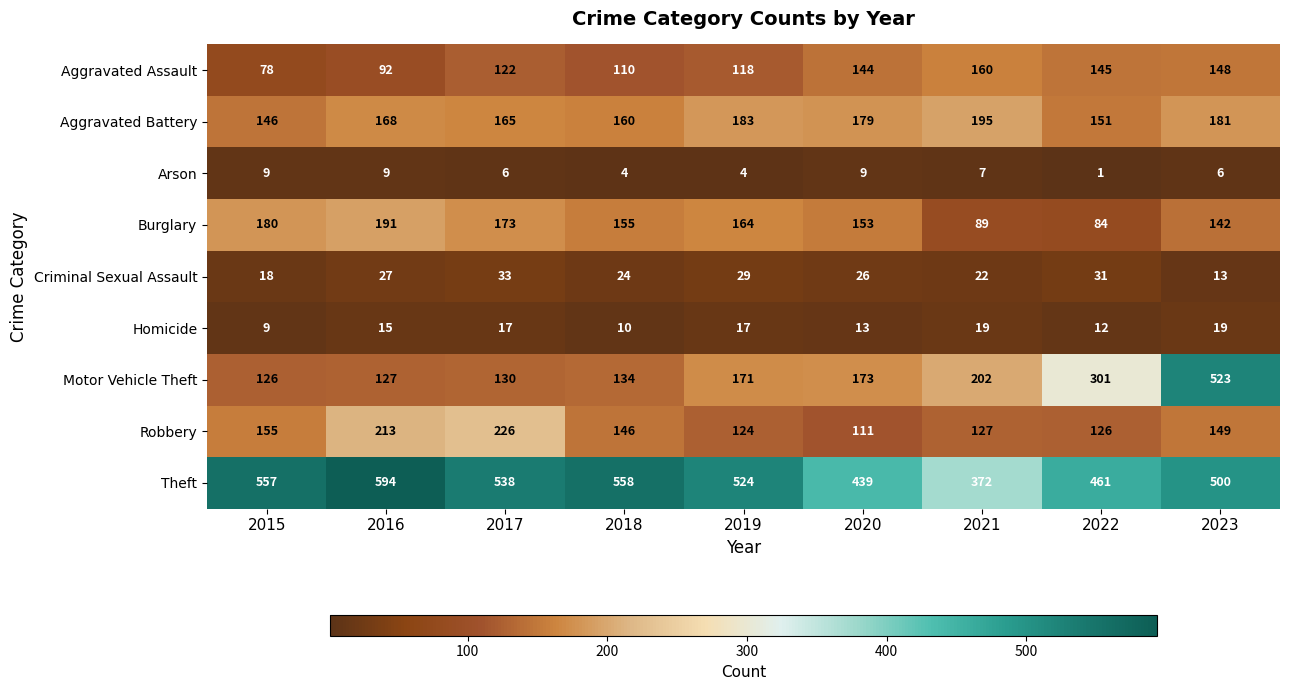

List the series in order of their peak value, lowest first.

Arson, Homicide, Criminal Sexual Assault, Aggravated Assault, Burglary, Aggravated Battery, Robbery, Motor Vehicle Theft, Theft